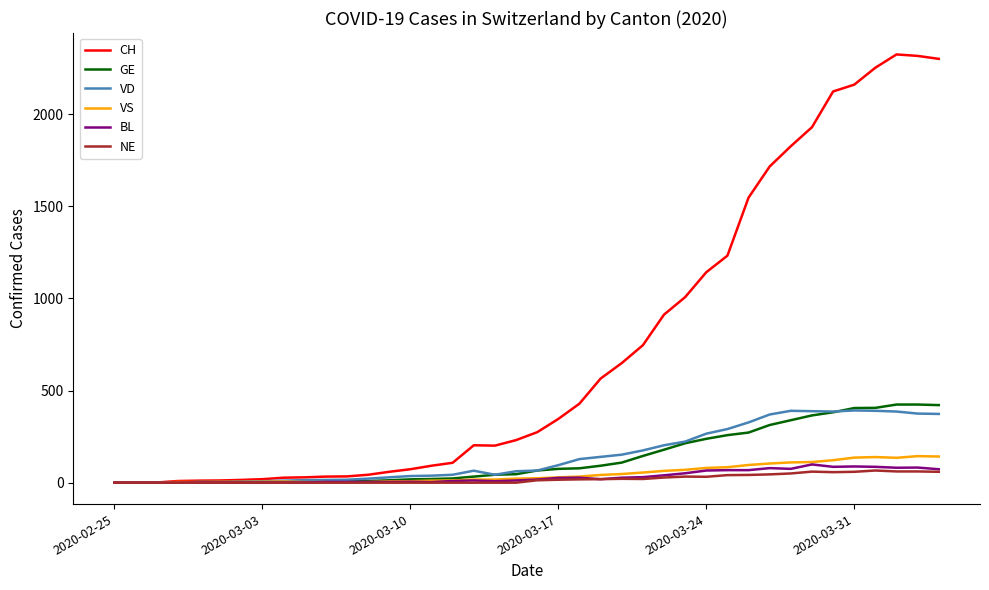

Which series has the largest total across all categories?

CH